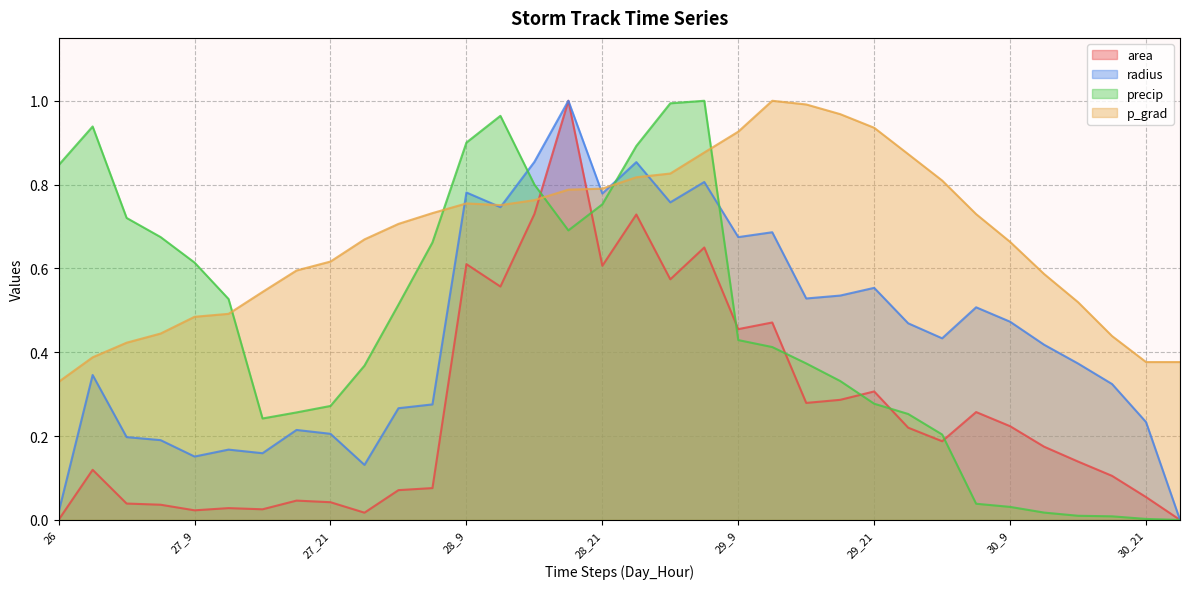

At how many categories does at least one series exceed 0?

34